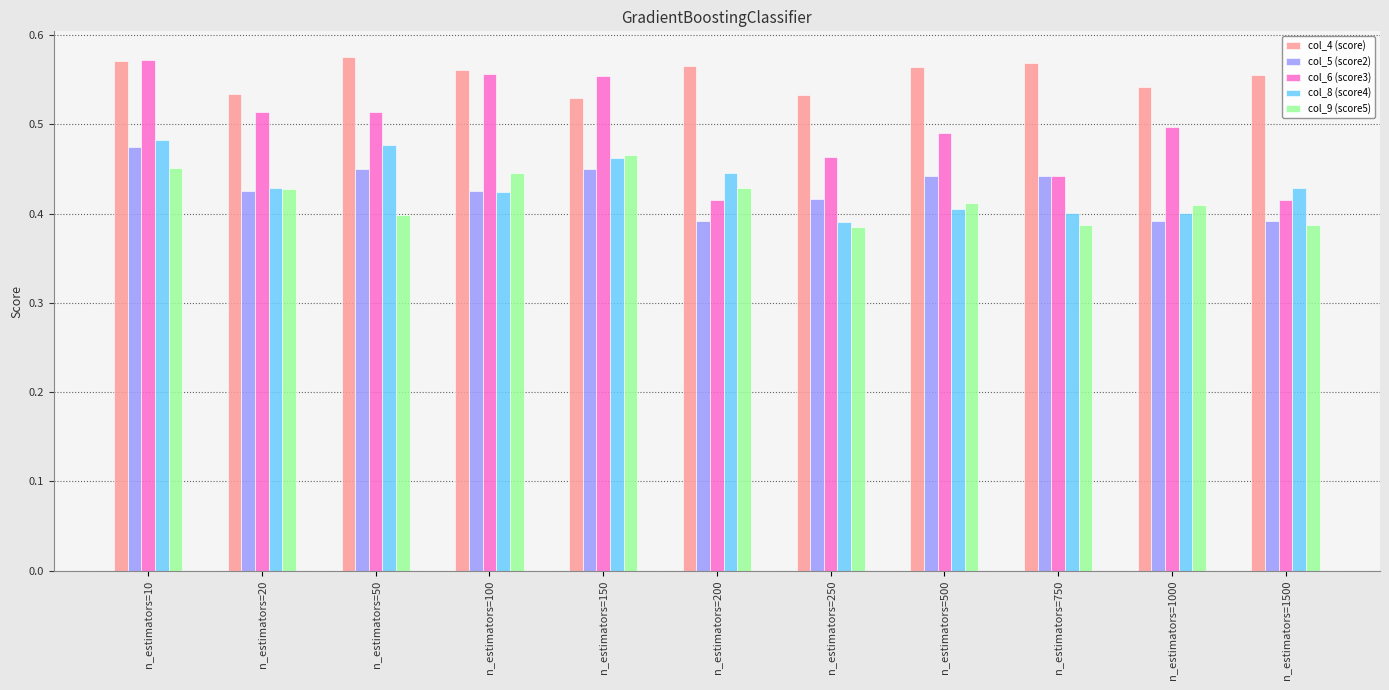

What is the sum of all col_5 (score2) values?

4.7